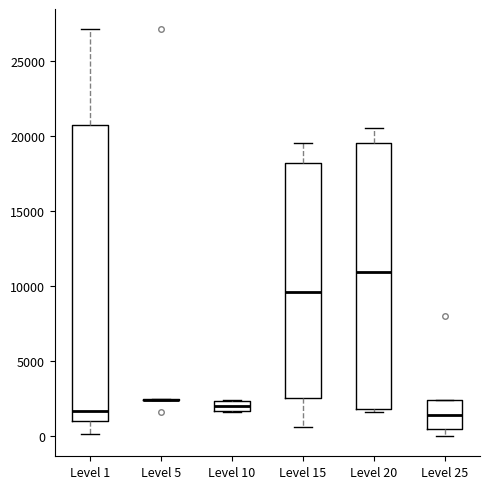

Which box is the tallest, from its lower edge to its upper edge?

Level 1